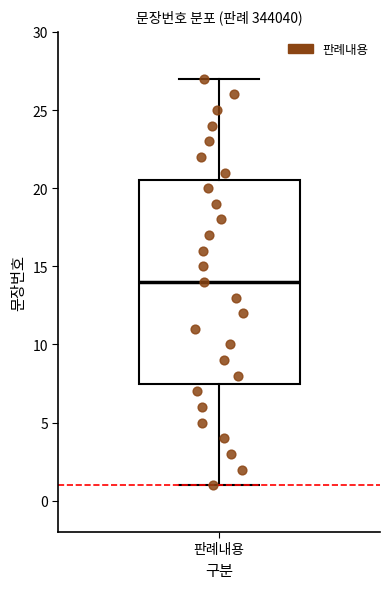

Where does the median line of the box for 판례내용 sit on the y-axis? The values are not printed on the chart, so give them approximately, as read against the axis.

14.0